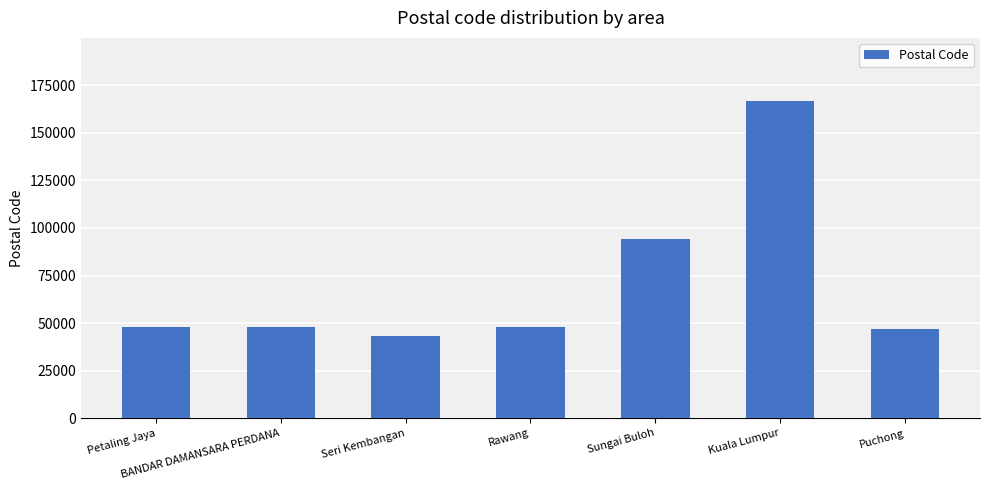

What is the maximum value shown in the chart?

166580